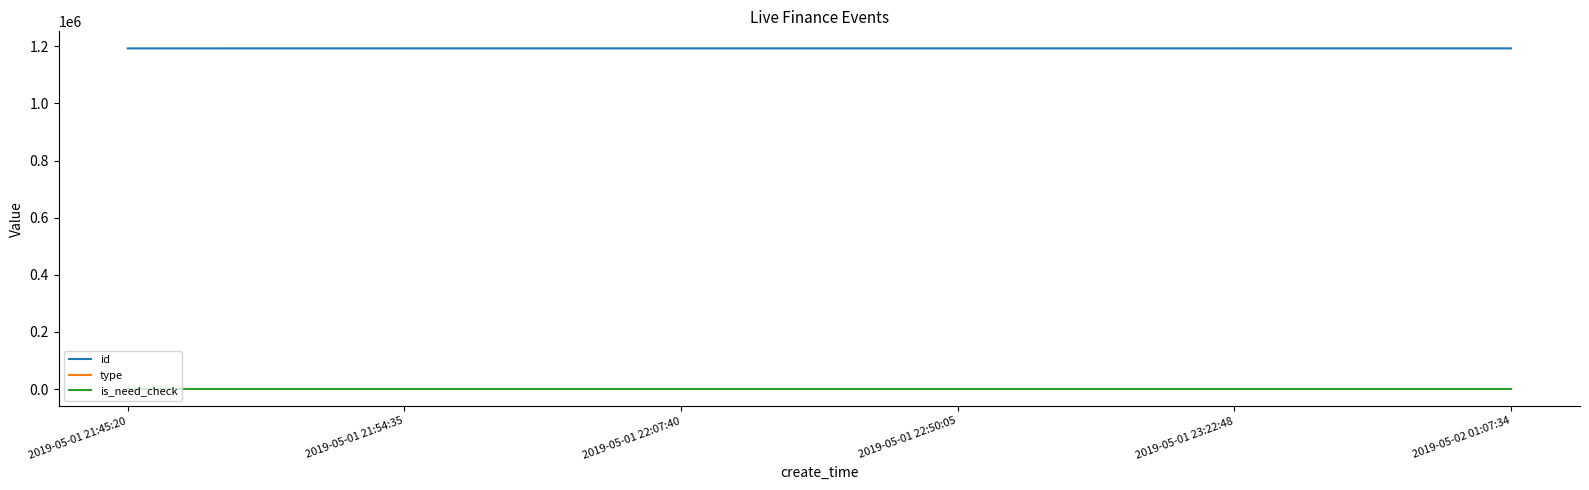

What is the maximum value shown in the chart?

1192553